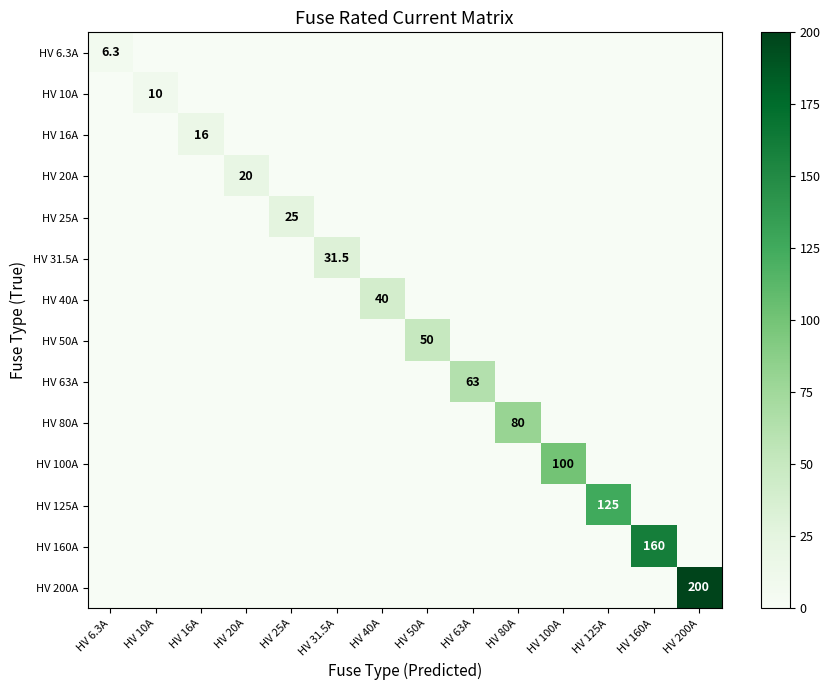

What is the difference between the highest and lowest values at HV 125A?

125.0